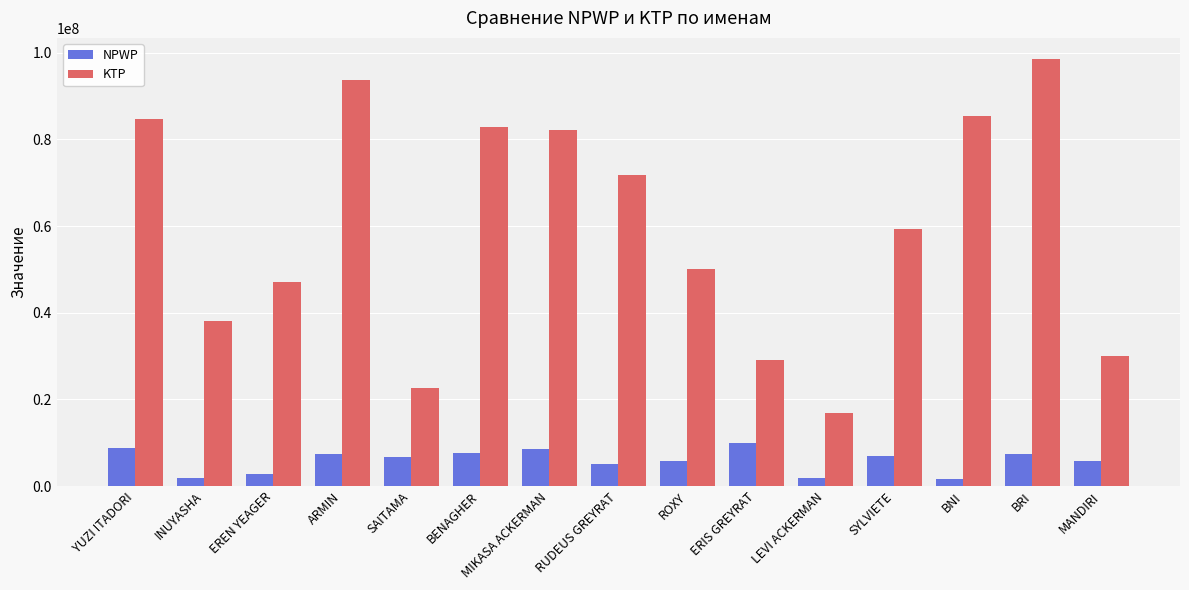

How many groups of bars are there?

15